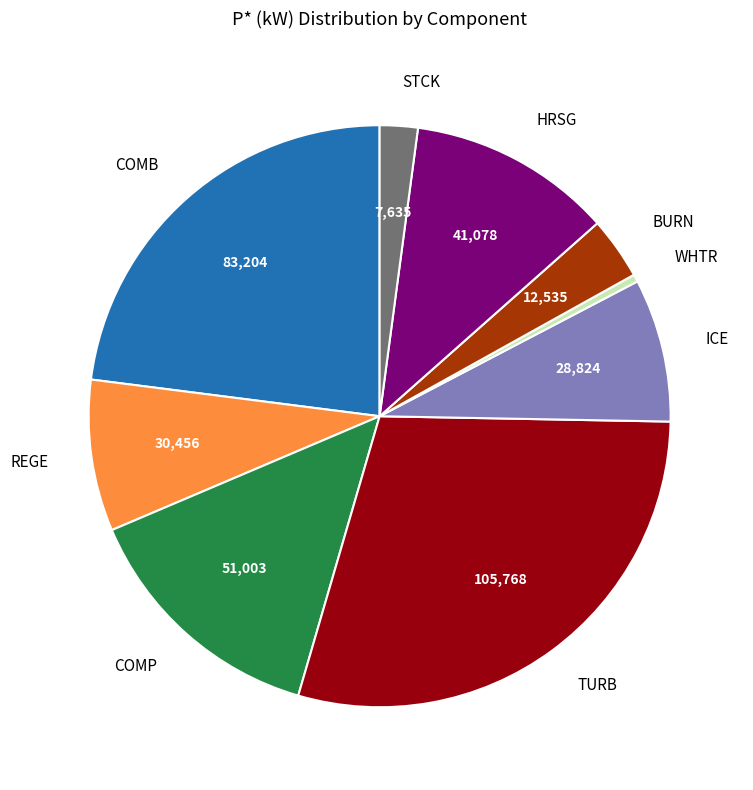

Is WHTR the majority of the pie?

No